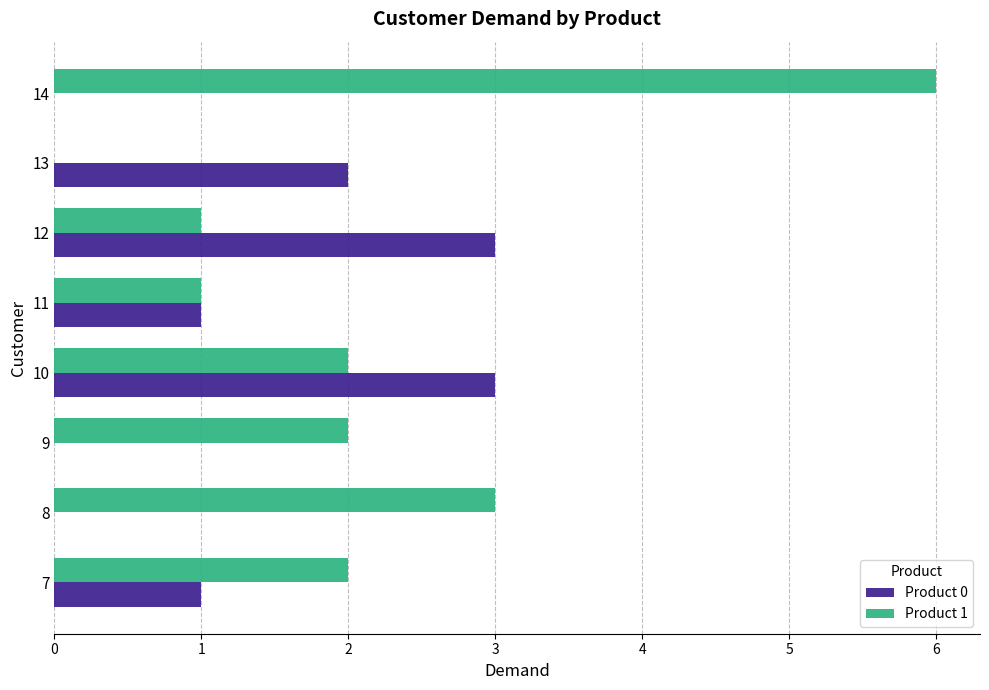

True or false: Product 1 has a value of 9 at 14.

False